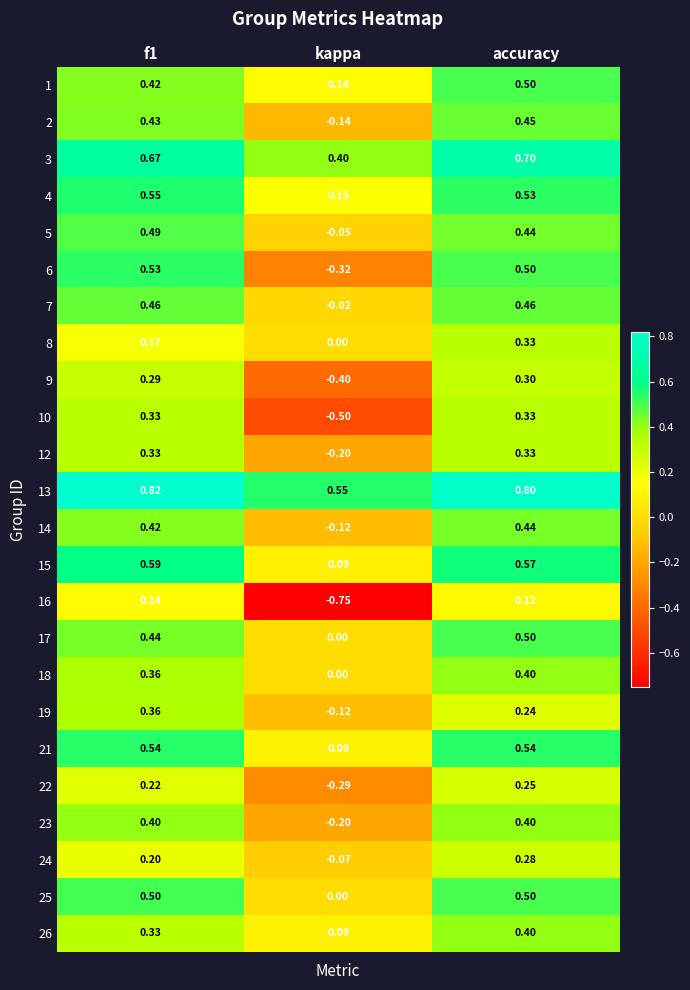

How many distinct data groups are displayed?

24